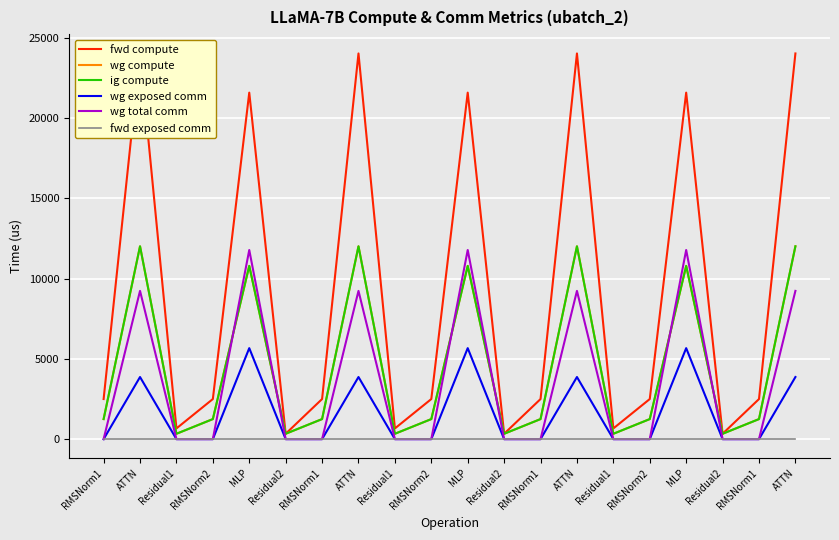

True or false: fwd exposed comm and ig compute cross at least once.

False